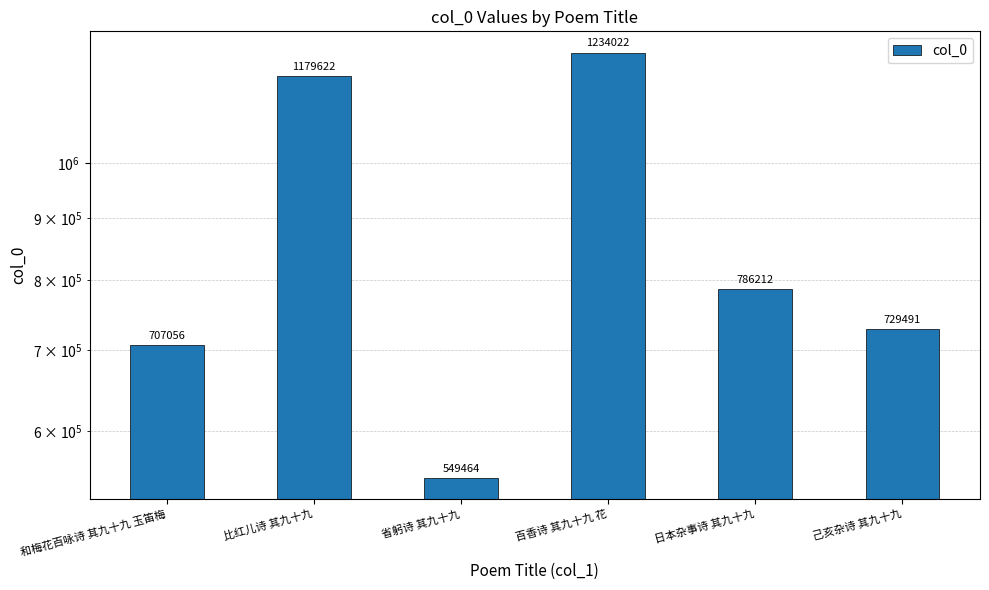

Are the bars grouped side by side (vs. stacked)?

No